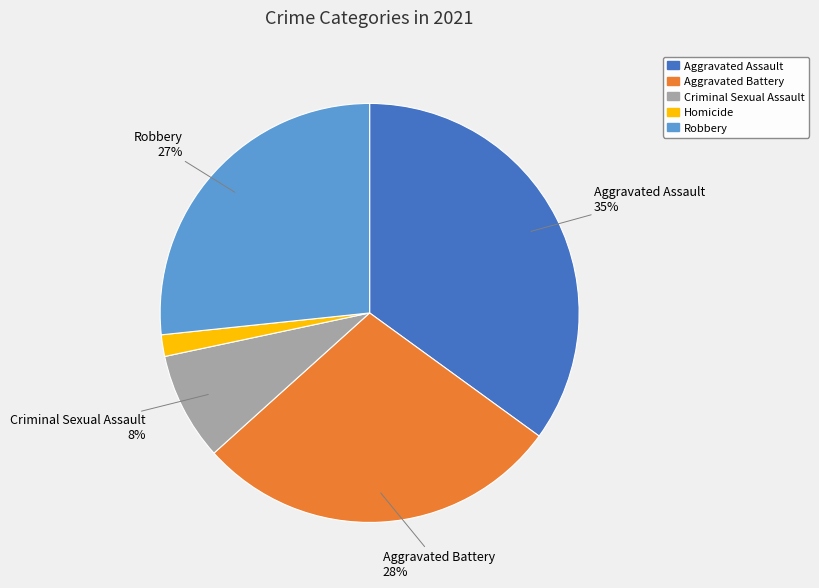

Do Criminal Sexual Assault and Homicide together represent more than half of the pie?

No